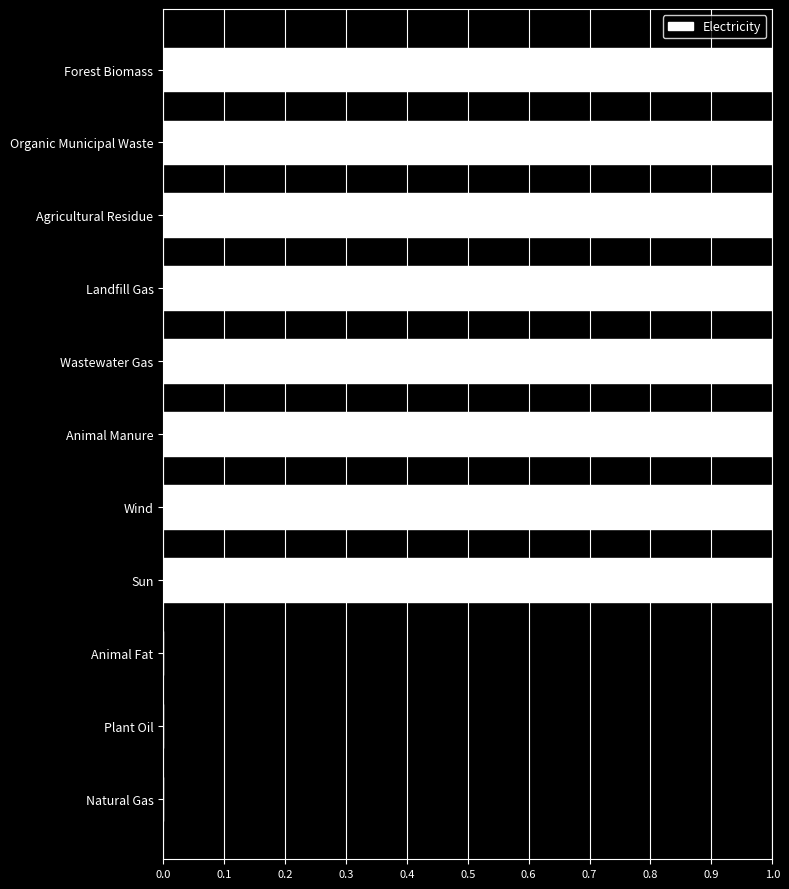

What is the sum of all values?

8